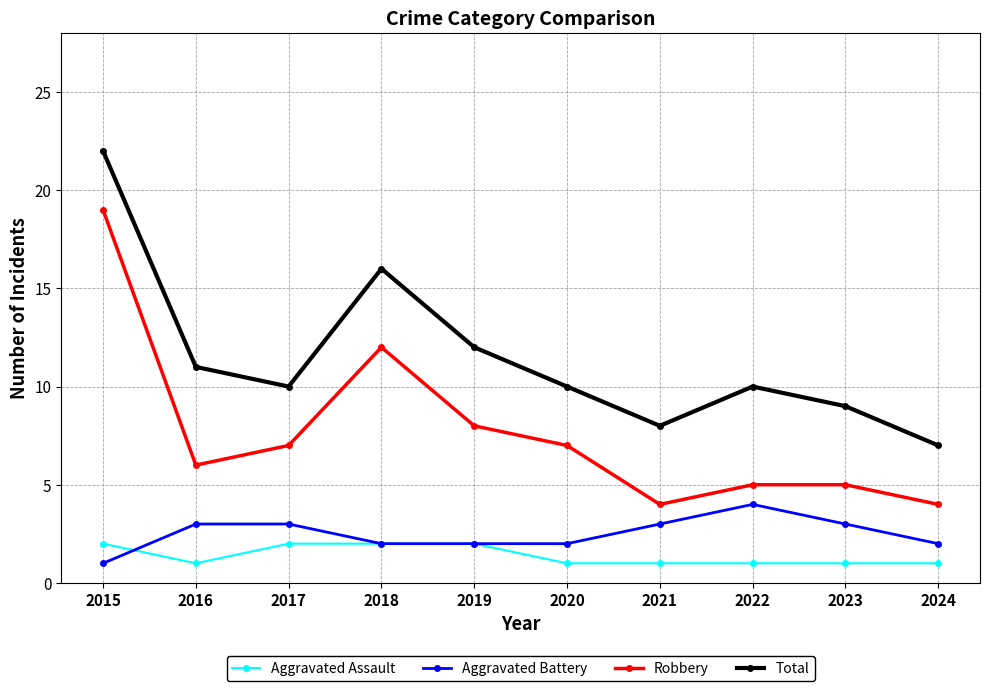

At 2016, list the series in order from largest to smallest.

Total, Robbery, Aggravated Battery, Aggravated Assault